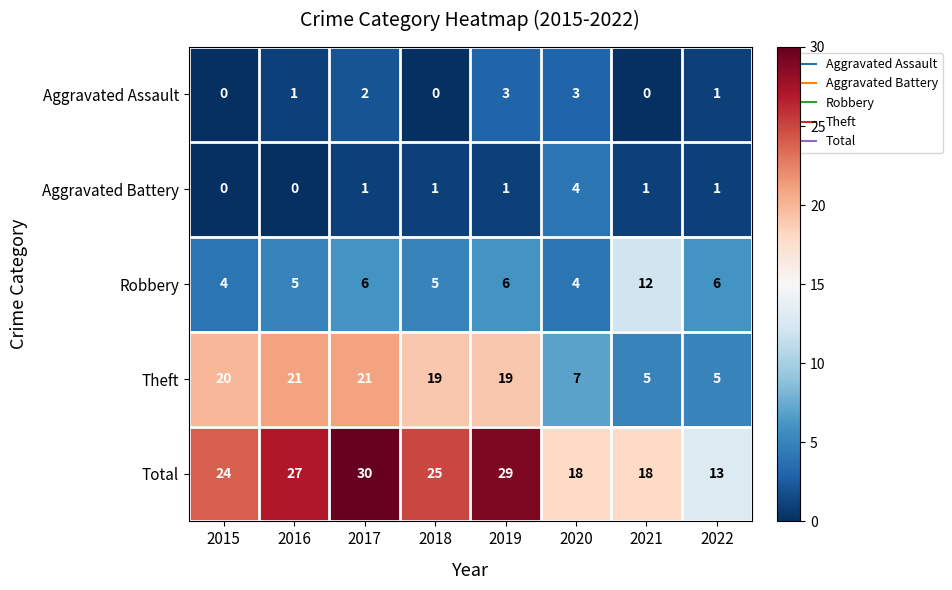

How many values in the Theft series are below 19?

3